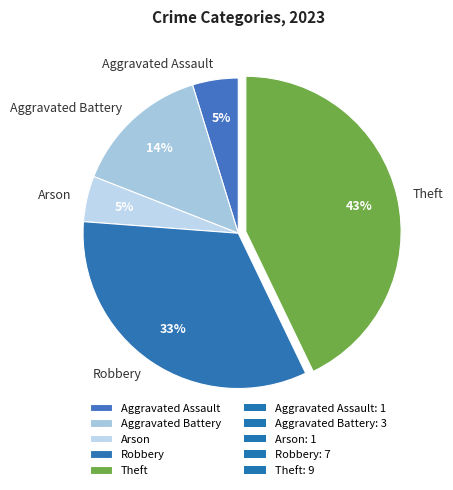

Is the sum of Robbery and Theft greater than half?

Yes